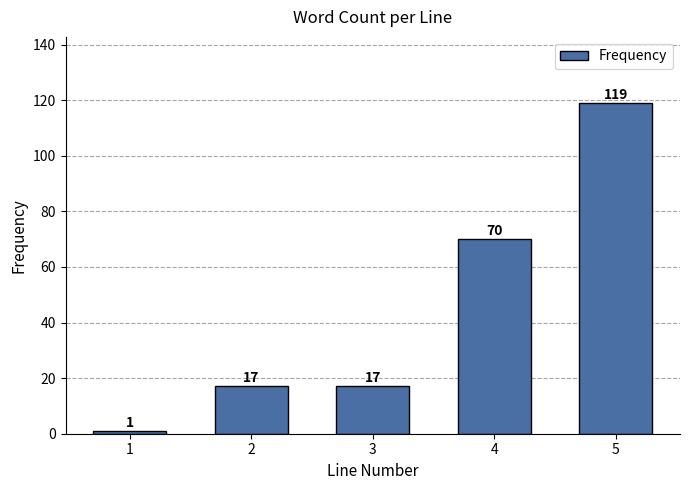

Reading left to right, what are all the values shown in this chart?

1	17	17	70	119